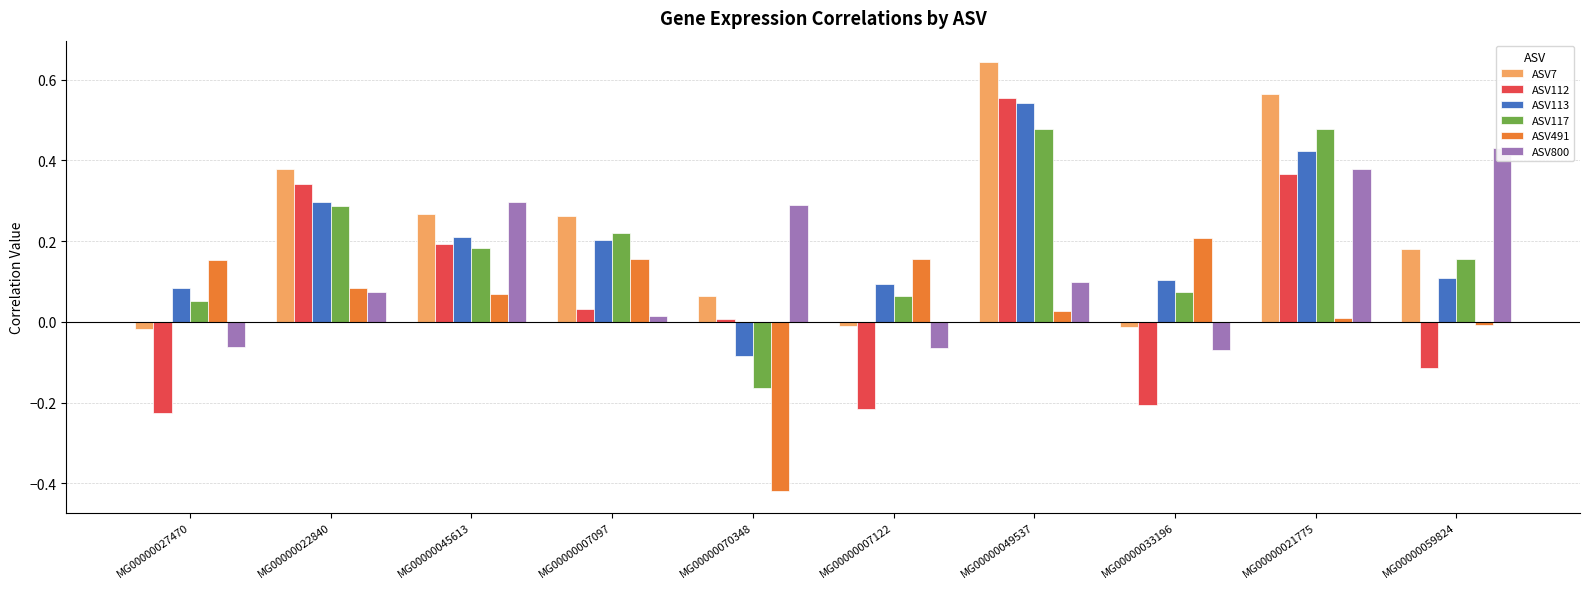

The value of ASV491 at MG00000022840 is 0.1. True or false?

True